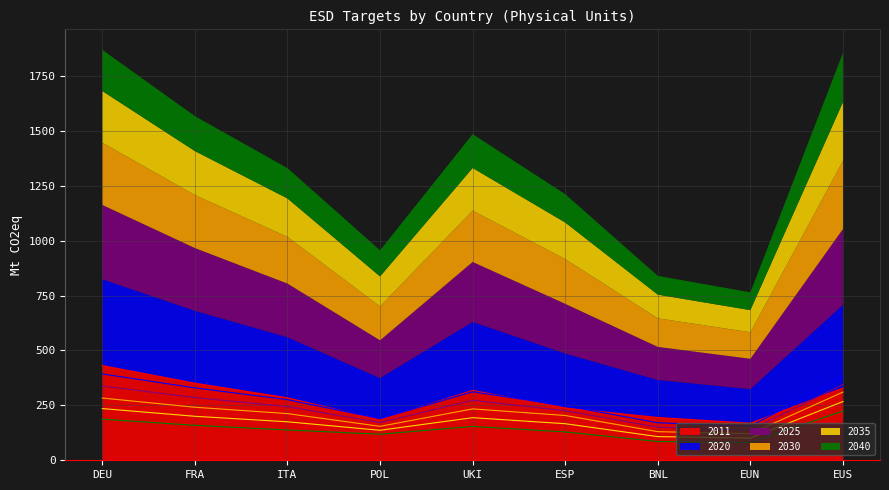

True or false: 2020 has more than 0 interior local peaks.

True